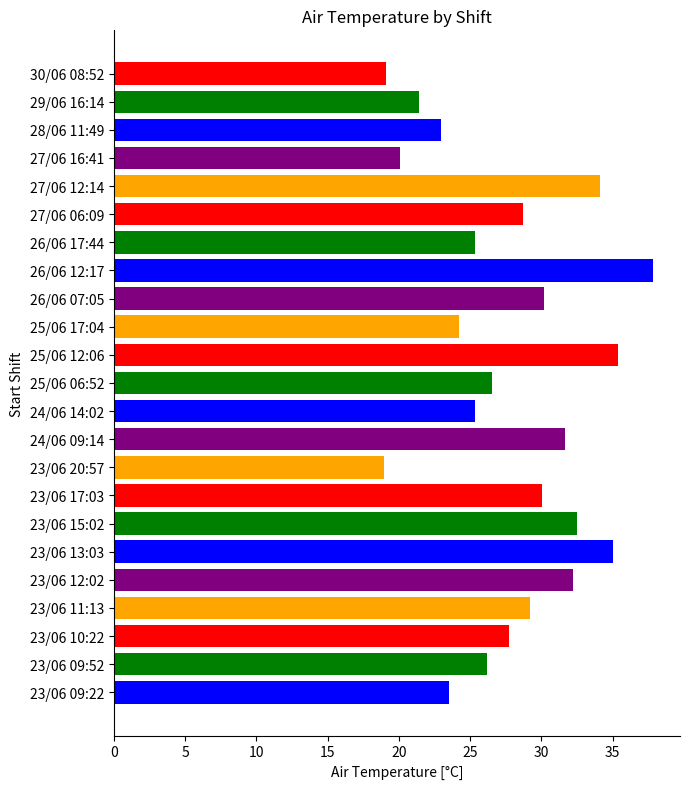

What is the smallest value displayed?

19.0